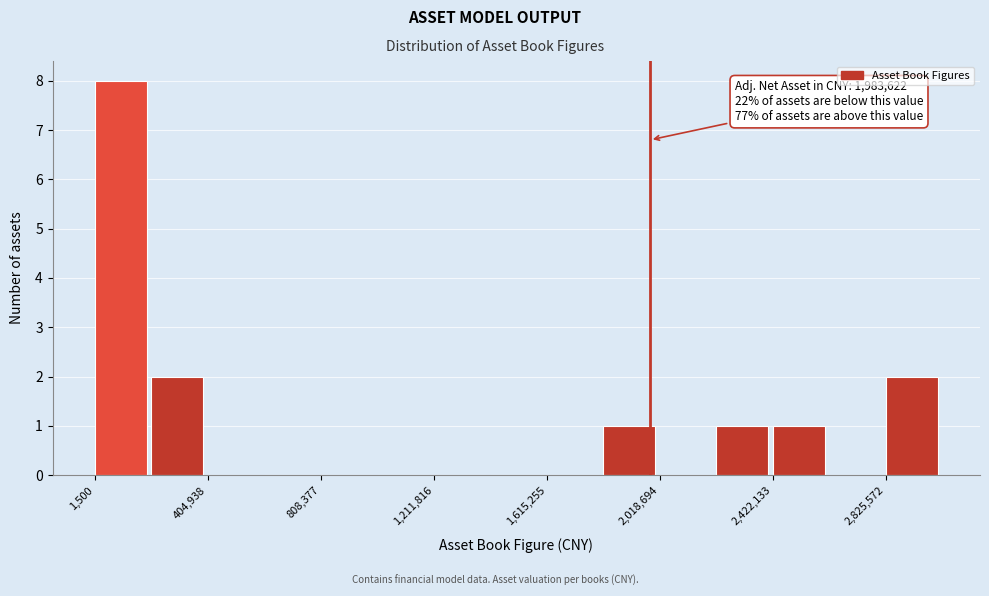

Over which range of the x-axis is the bar tallest?

0 to 200000